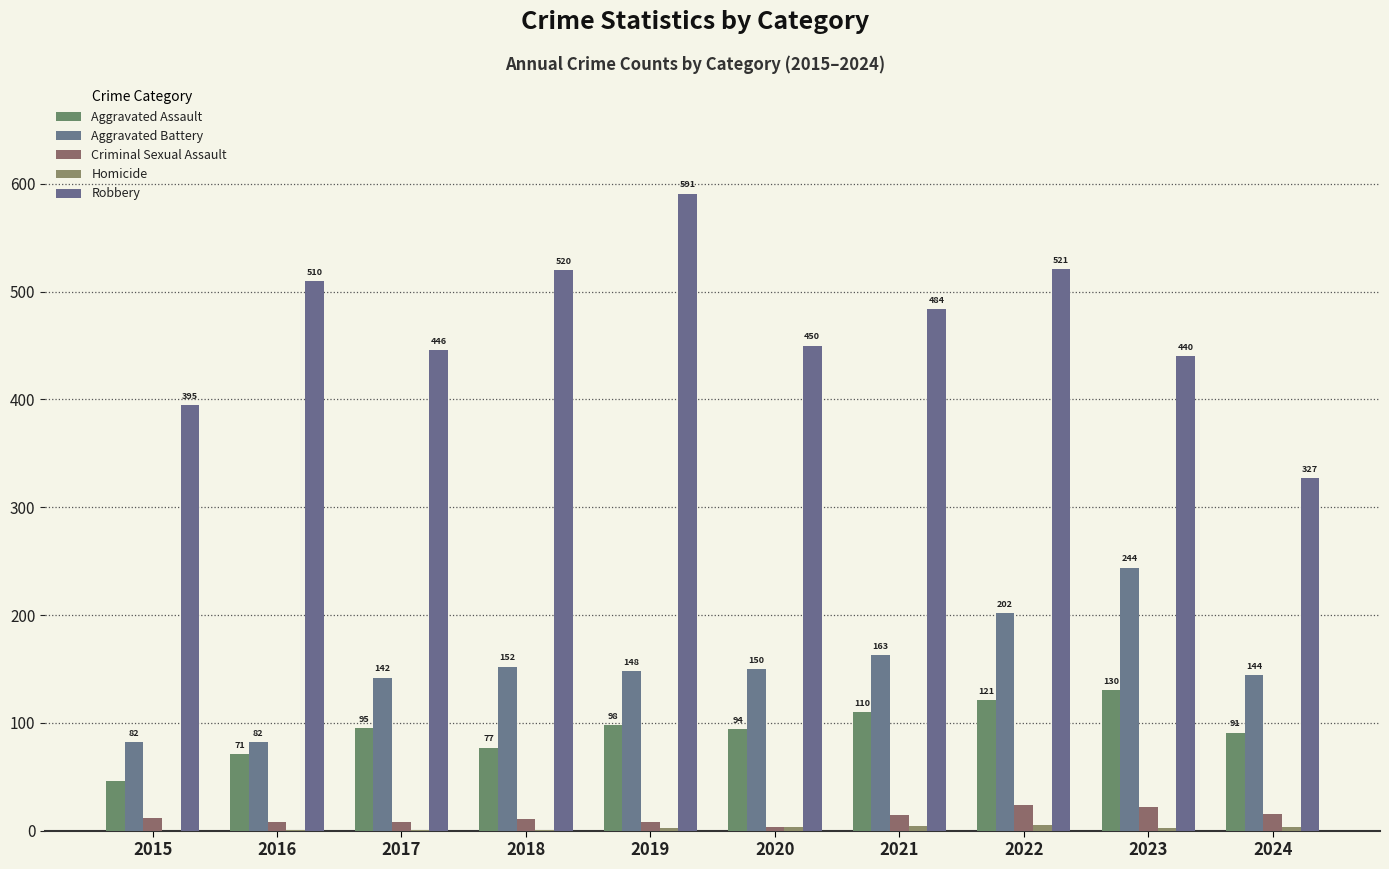

Which series changed the most between 2015 and 2023?

Aggravated Battery